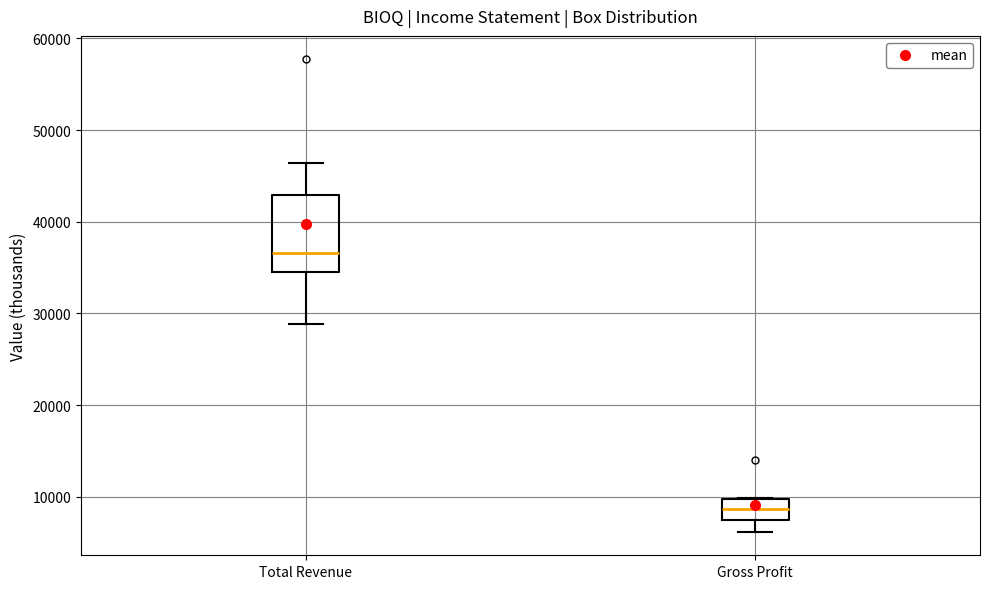

Where does the lower whisker of the box for Gross Profit end on the y-axis? The values are not printed on the chart, so give them approximately, as read against the axis.

6000